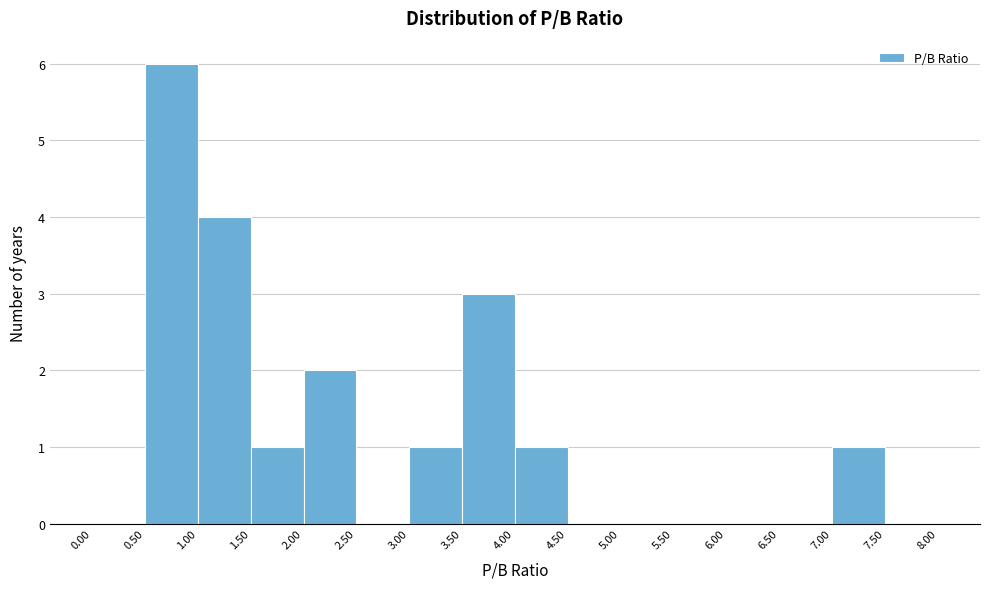

Over which range of the x-axis is the bar tallest?

0.50 to 1.00